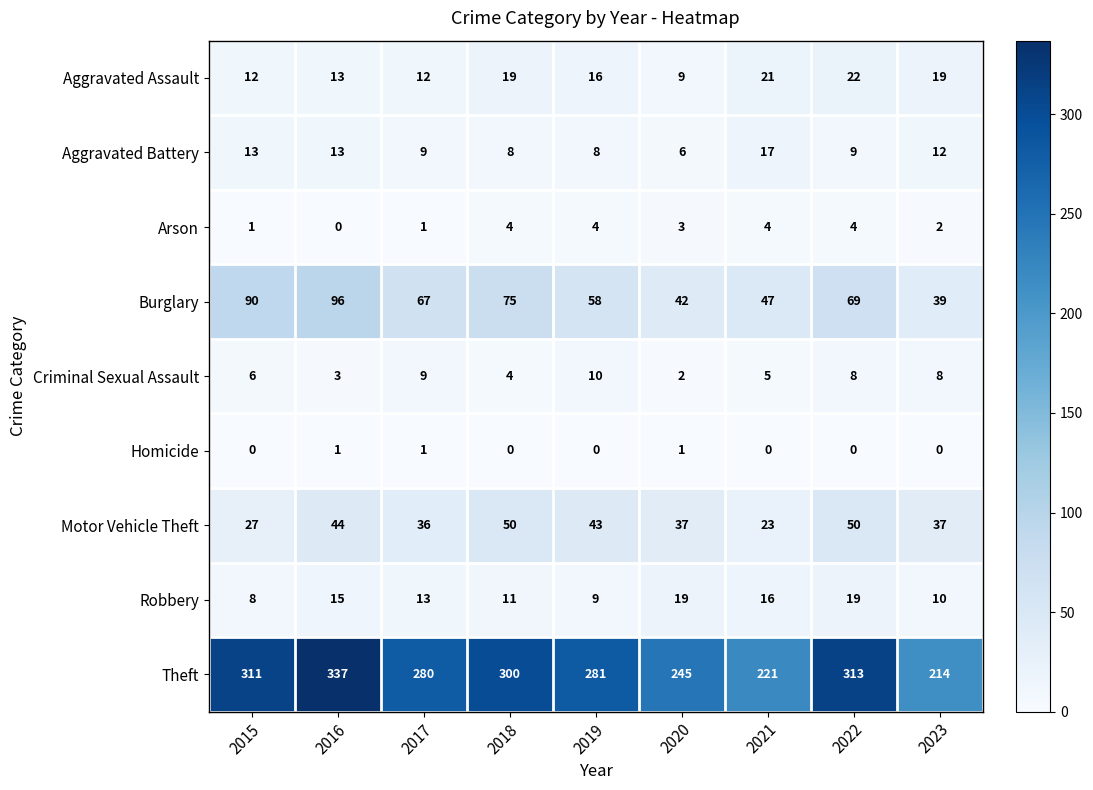

True or false: Theft has a value of 161 at 2022.

False